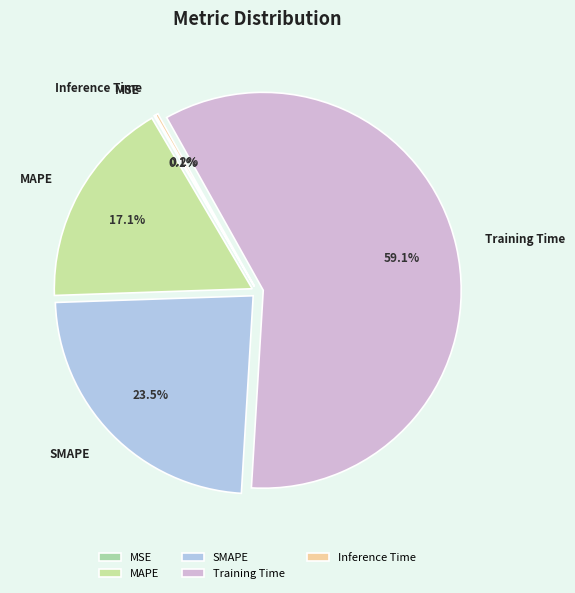

Which has a higher value, Training Time or SMAPE?

Training Time